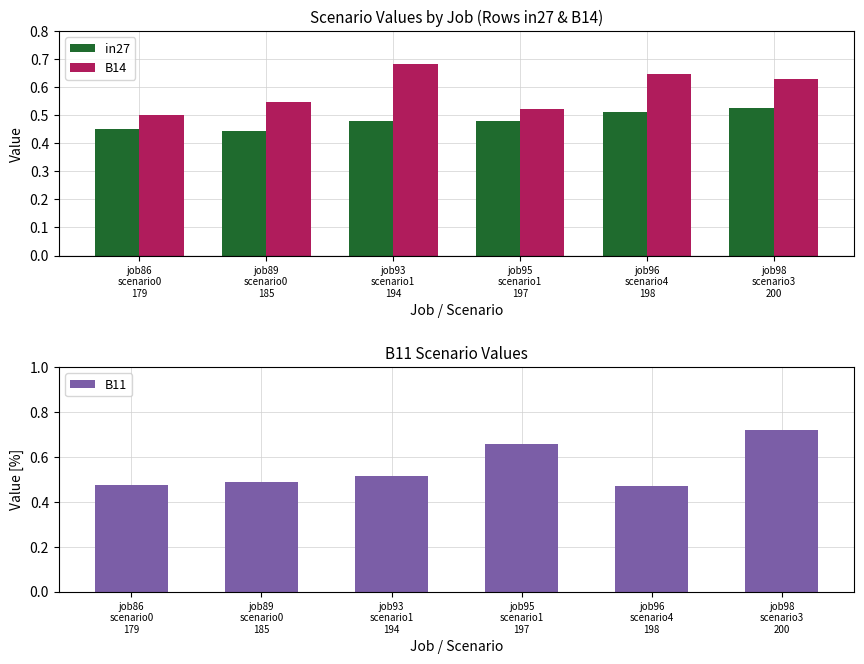

What is the sum of all B14 values?

3.5